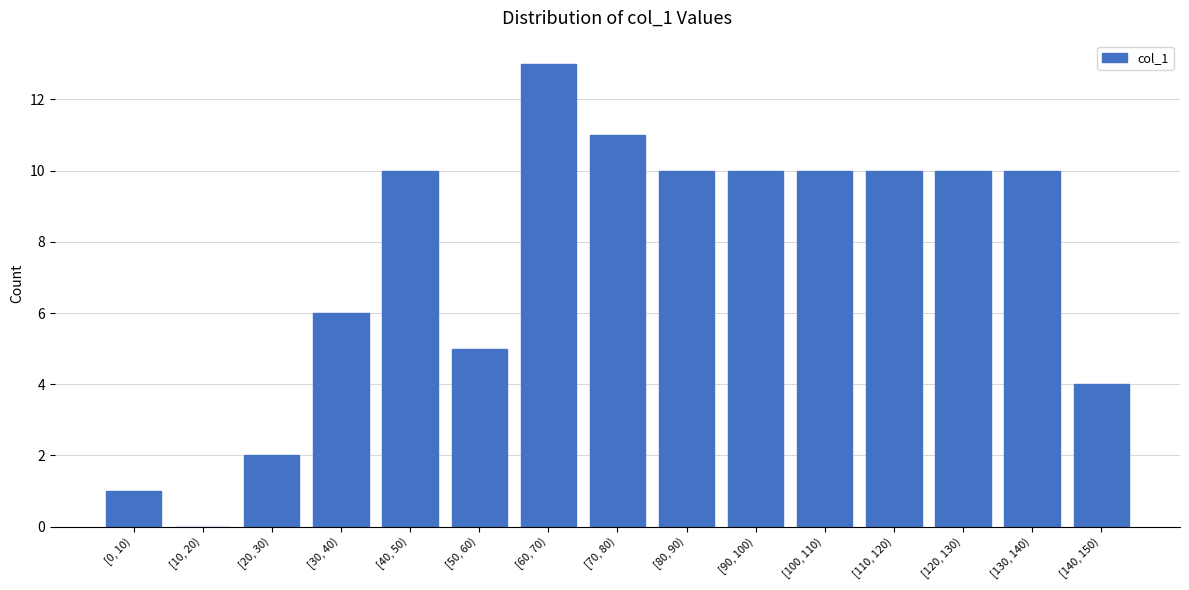

Reading left to right, list all the values displayed in this chart.

[0, 10)=1	[10, 20)=0	[20, 30)=2	[30, 40)=6	[40, 50)=10	[50, 60)=5	[60, 70)=13	[70, 80)=11	[80, 90)=10	[90, 100)=10	[100, 110)=10	[110, 120)=10	[120, 130)=10	[130, 140)=10	[140, 150)=4